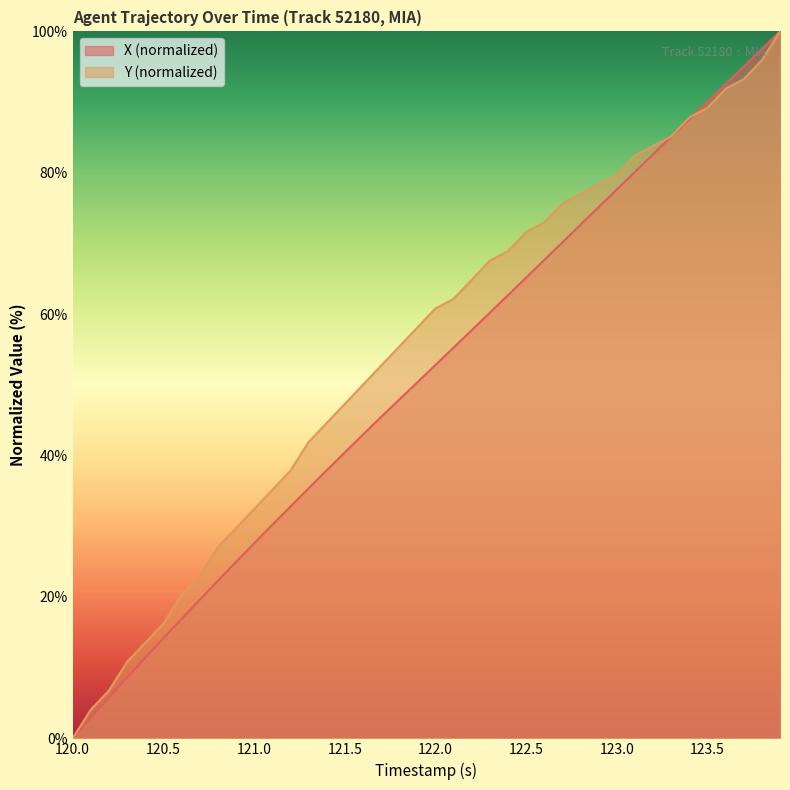

Count the number of data series in this chart.

2